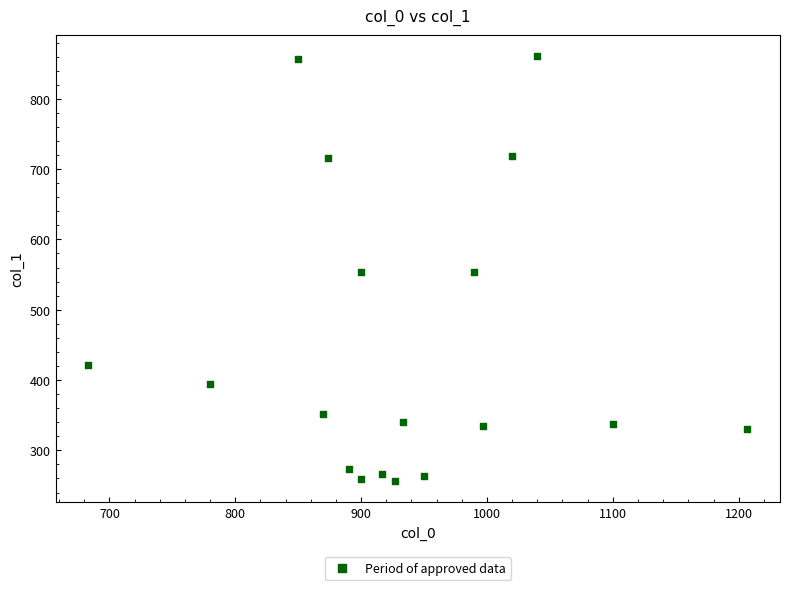

What is the range of Y values (max minus min)?

604.1